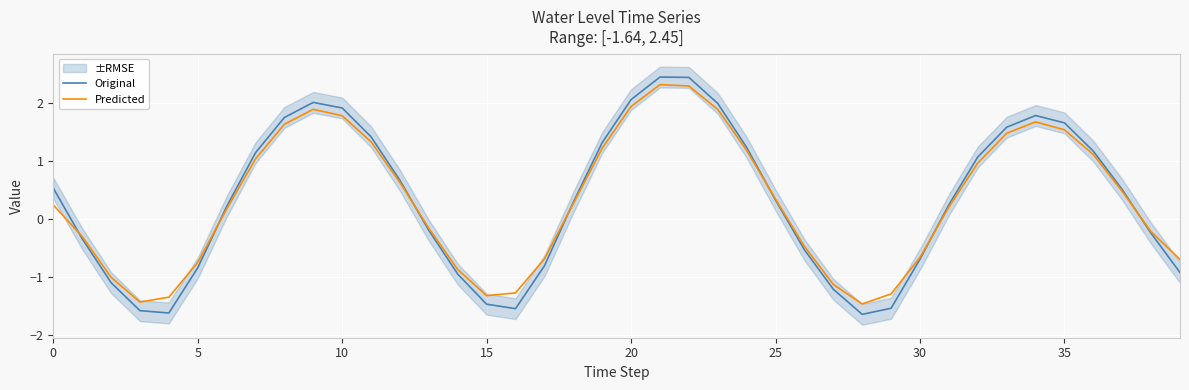

At 15, list the series in order from largest to smallest.

Predicted, Original